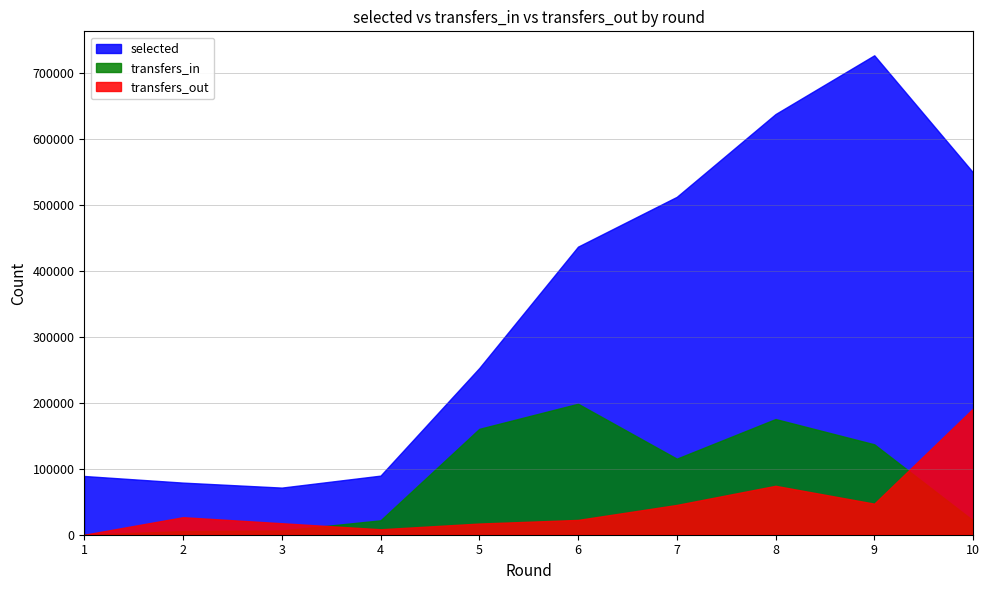

What is the value of the transfers_out point at the 9th from the left?

47120